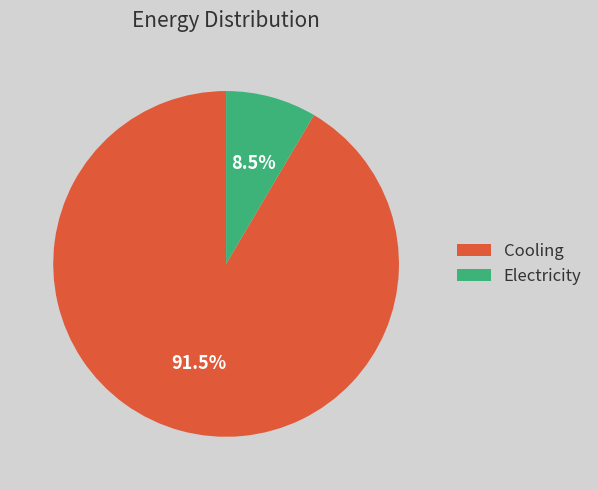

What percentage is NOT represented by Cooling?

8.5%